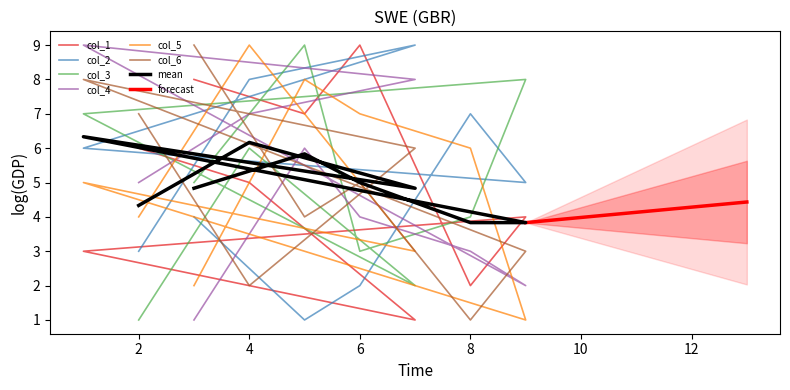

What is the total value across all series at 8?

23